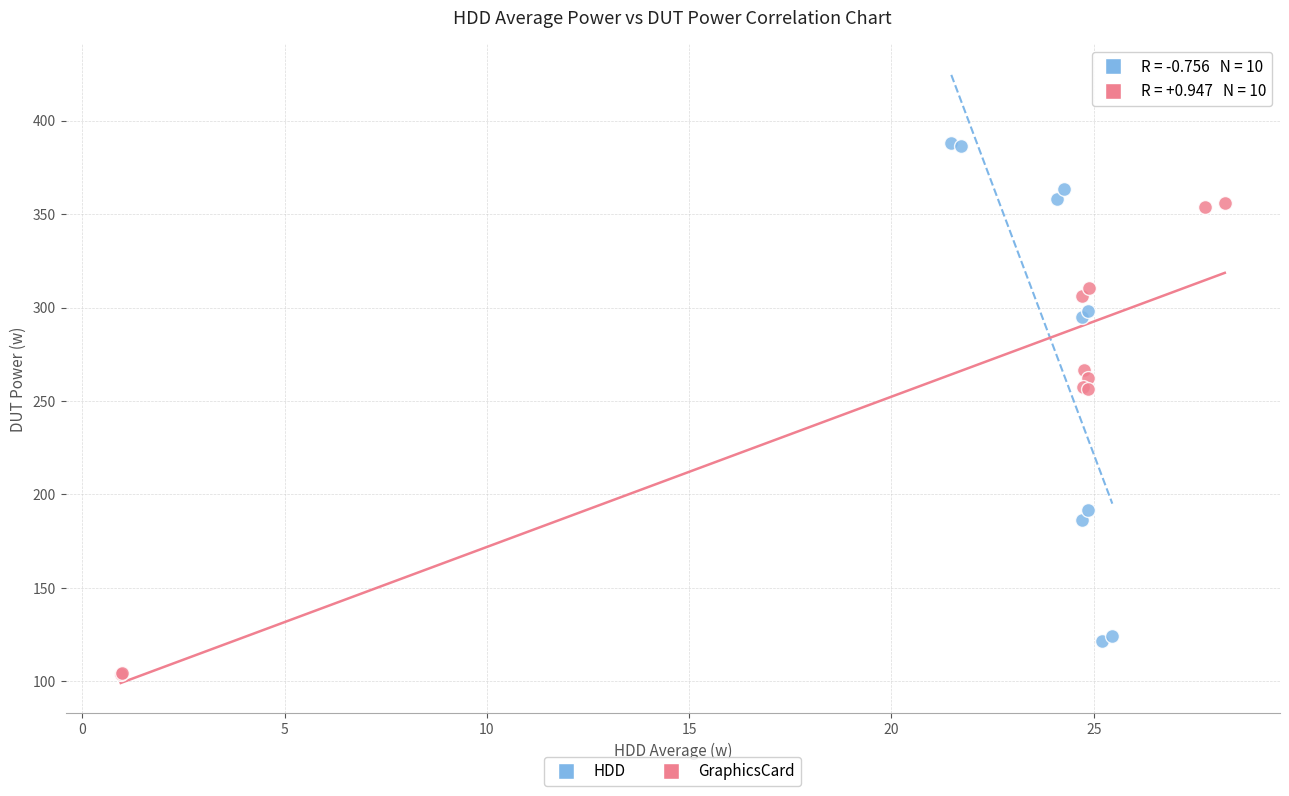

Which series reaches the maximum Y coordinate?

HDD